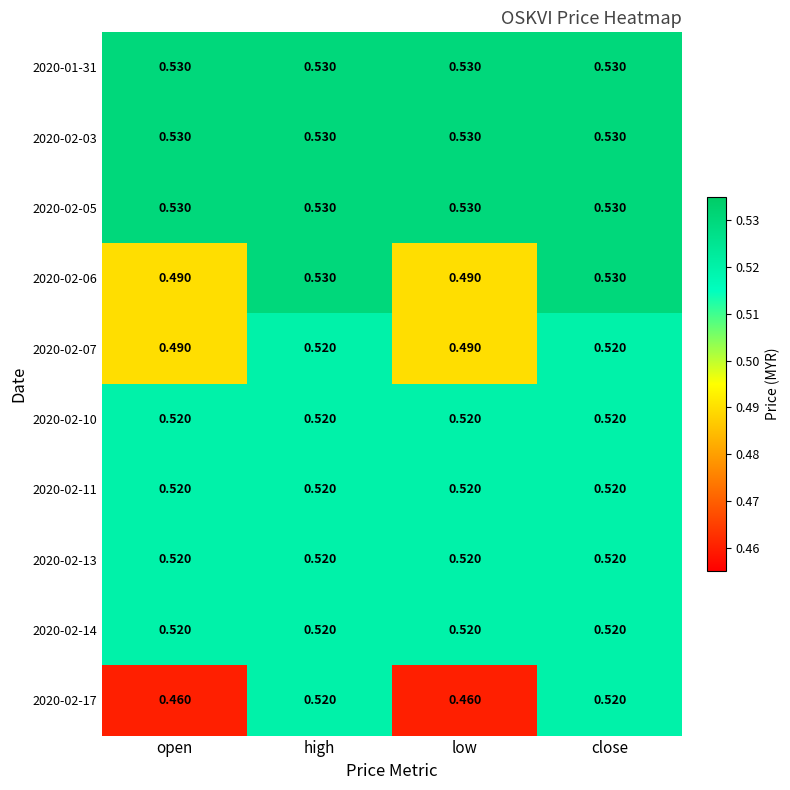

Count the number of data series in this chart.

10